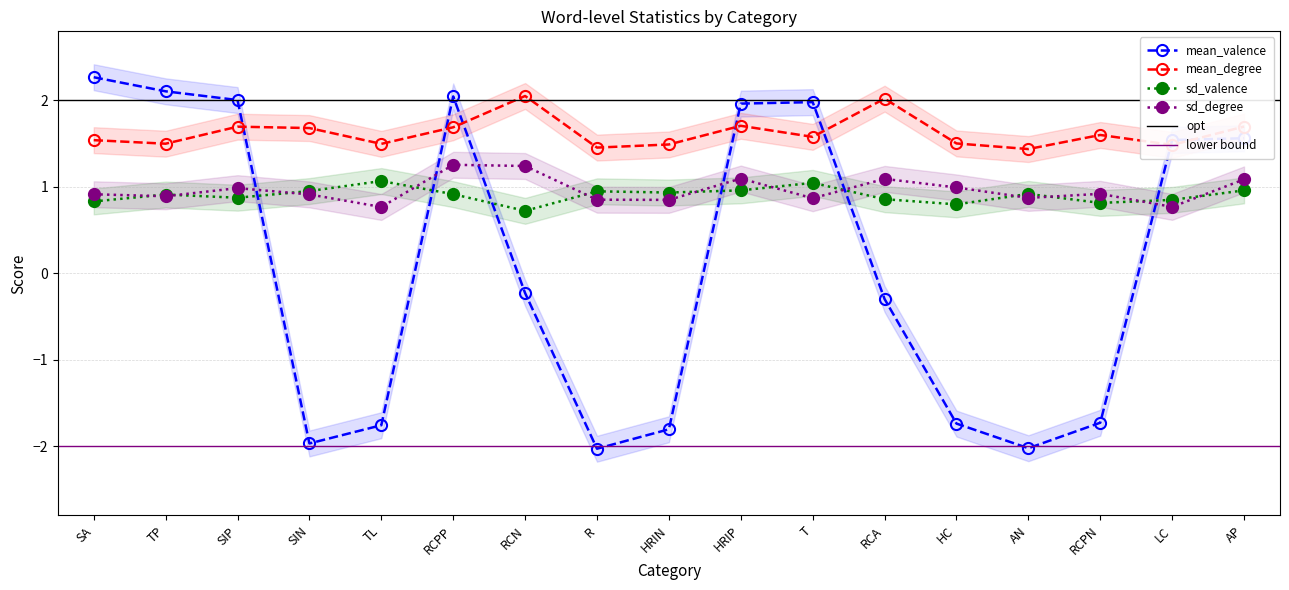

Which series has the largest total across all categories?

mean_degree